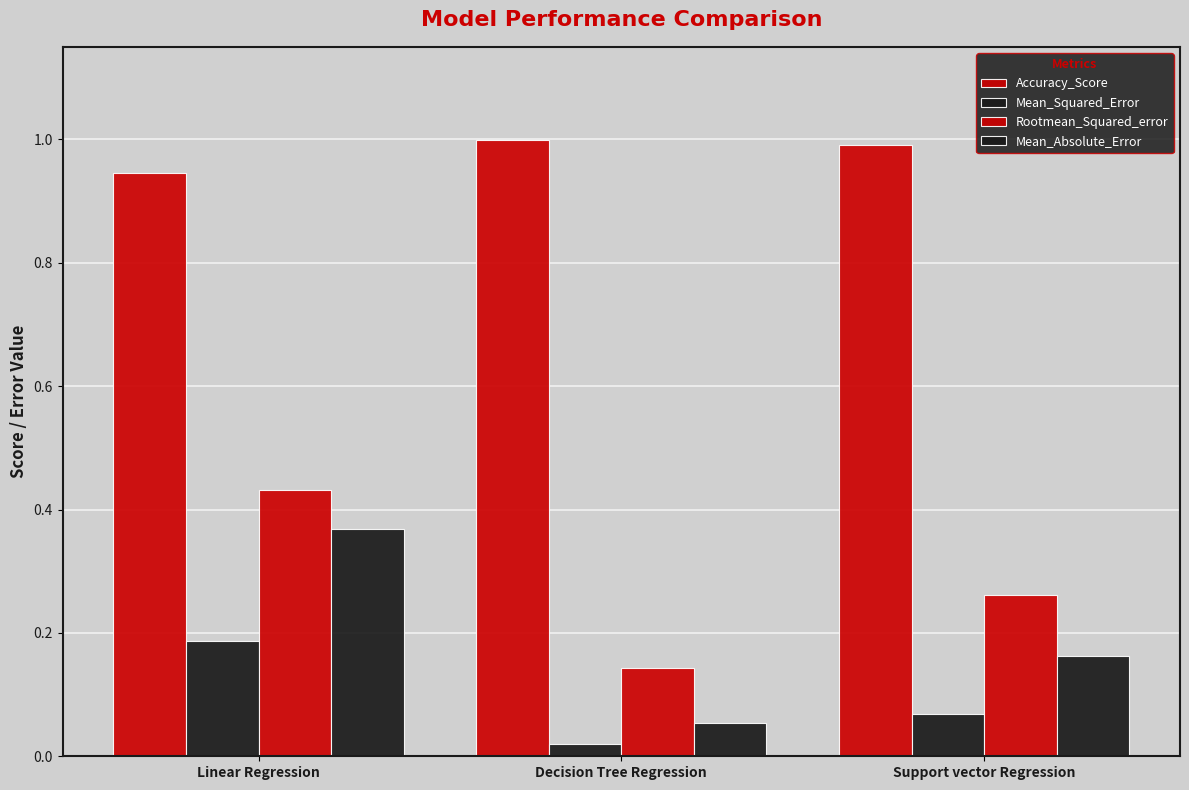

At Decision Tree Regression, list the series in order from smallest to largest.

Mean_Squared_Error, Mean_Absolute_Error, Rootmean_Squared_error, Accuracy_Score